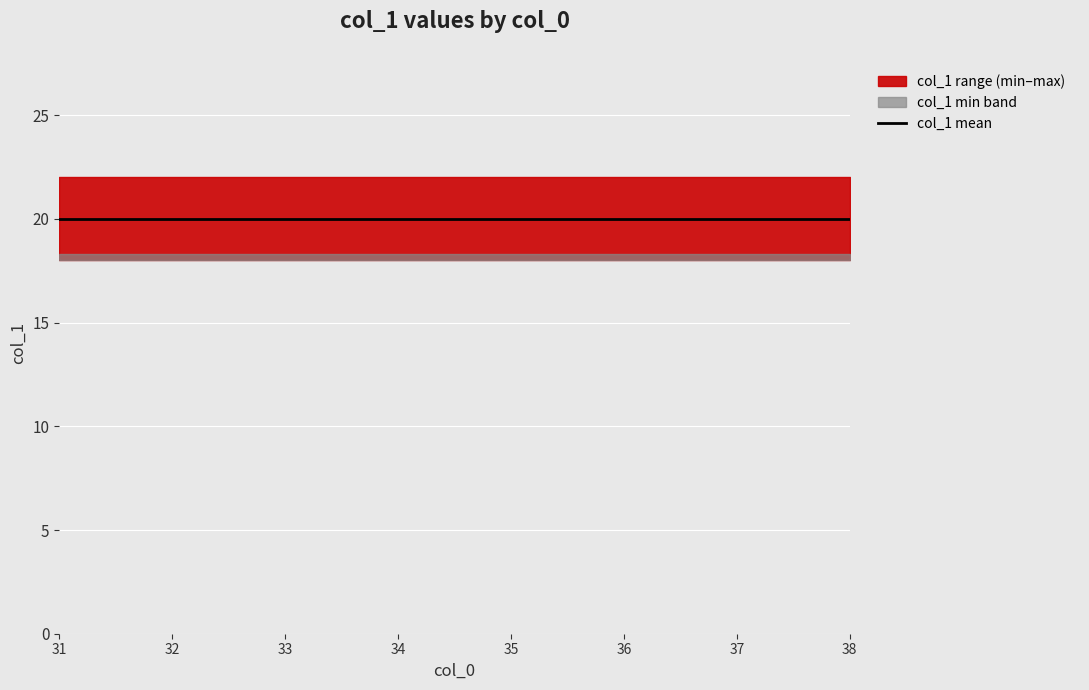

What is the value of the 21st point from the left?

18